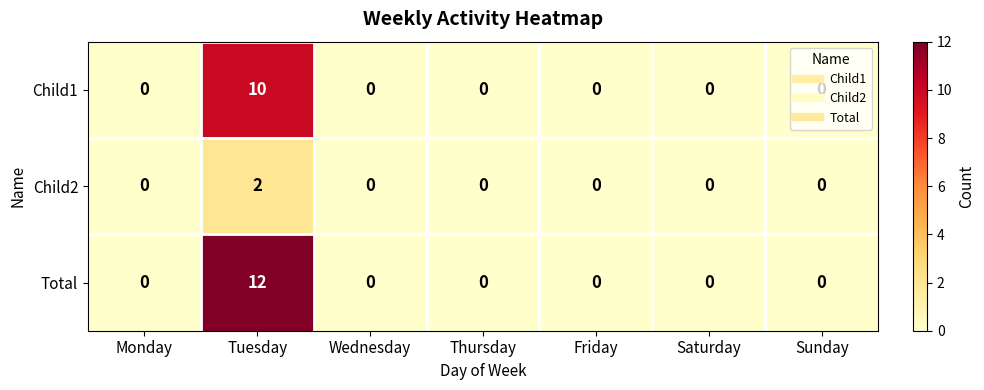

Which series has the largest total across all categories?

Total